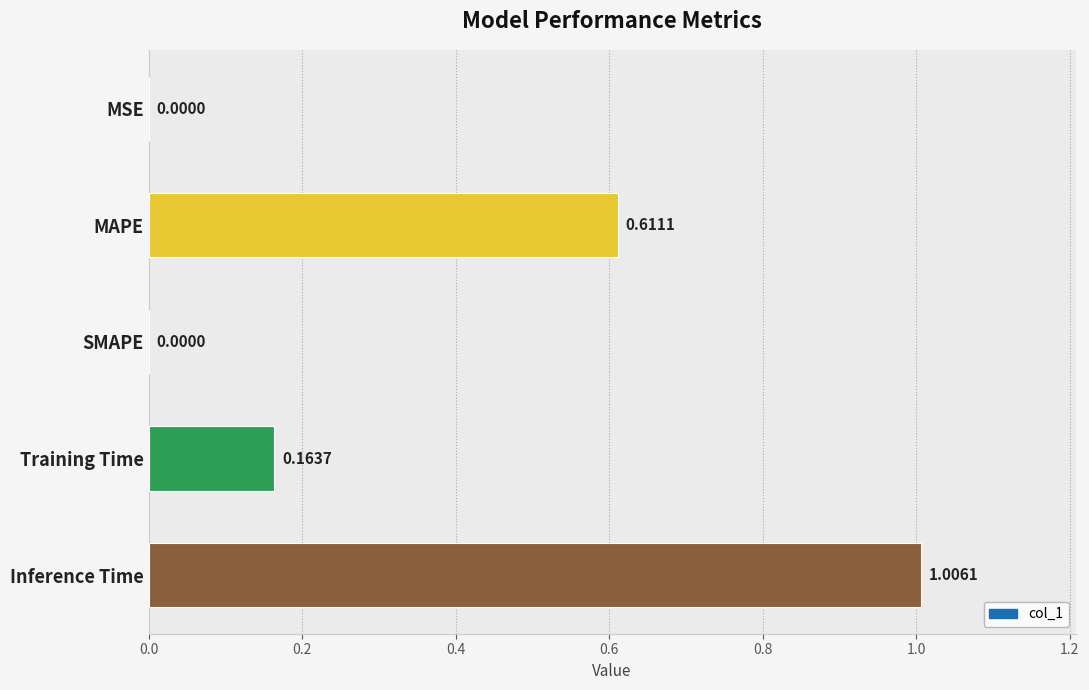

Which label corresponds to the largest value in the chart?

Inference Time